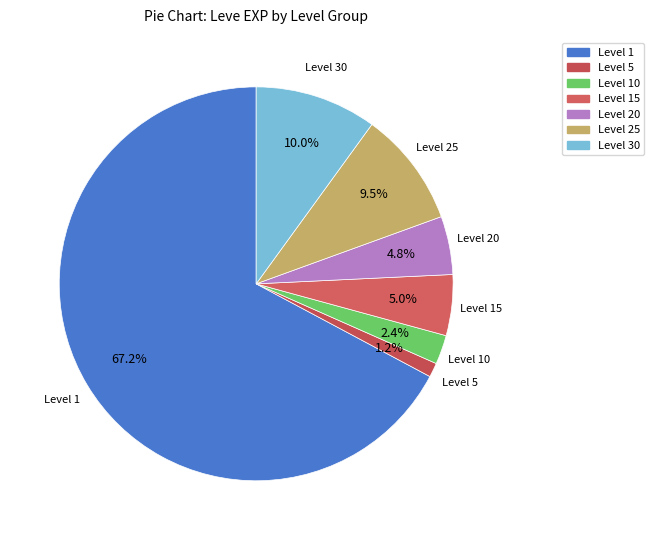

Count the number of slices in the pie.

7